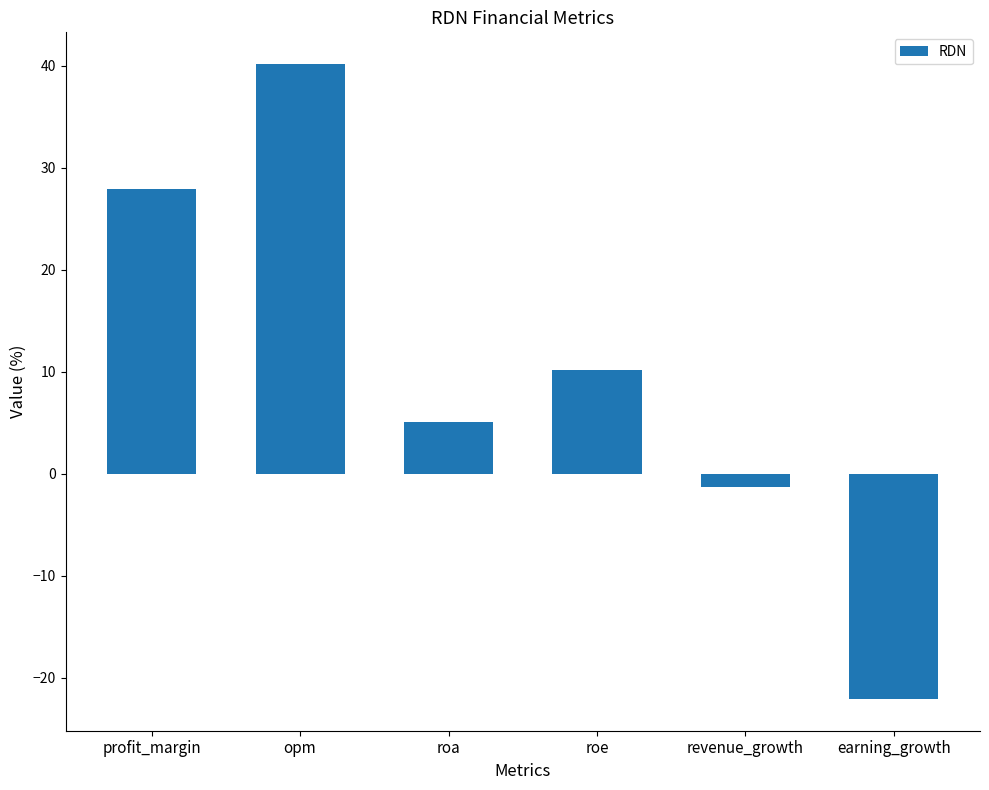

What is the sum of all values?

59.8